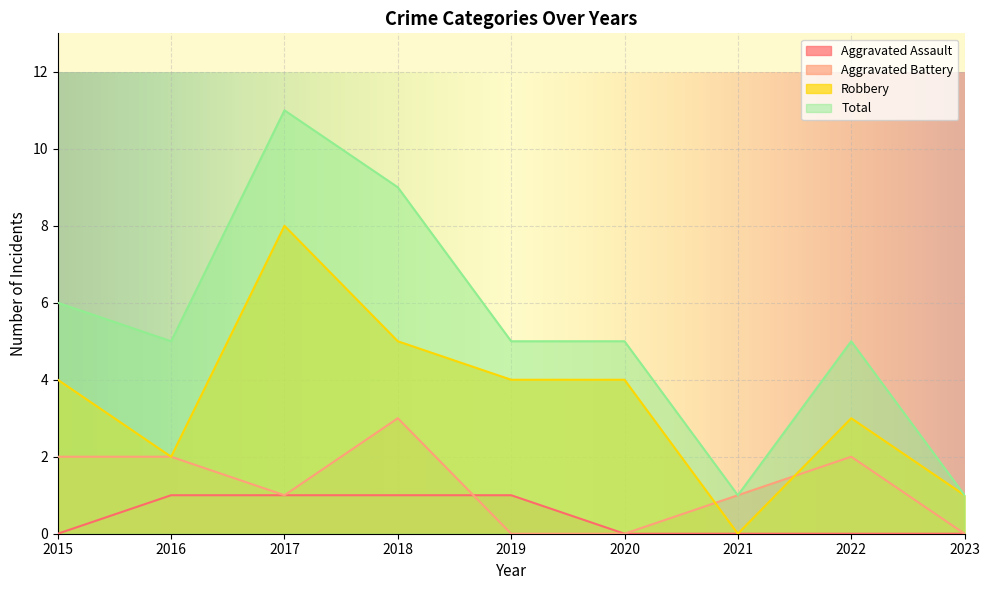

At which category is the sum across all series the highest?

2017